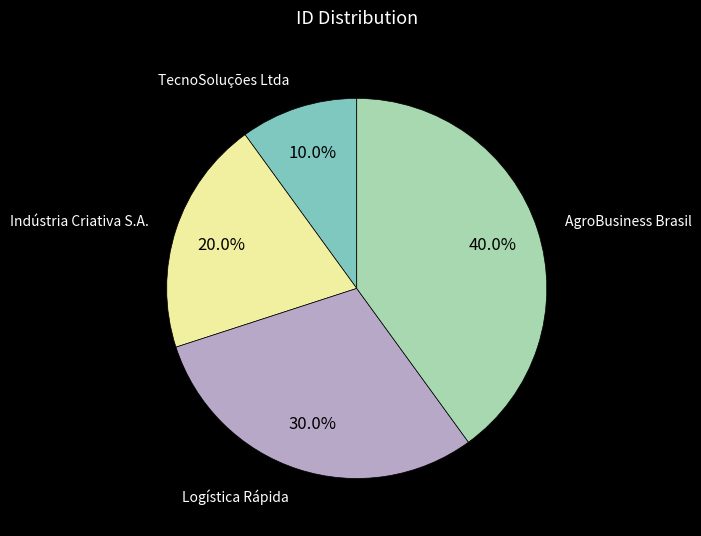

Is there any slice that represents more than half of the pie?

No